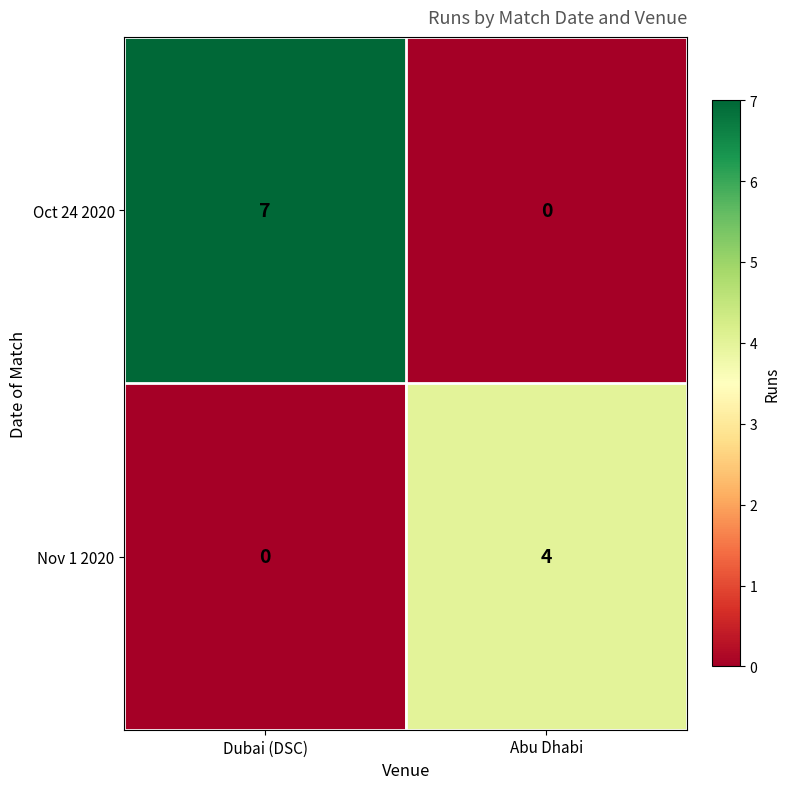

At Abu Dhabi, list the series in order from smallest to largest.

Oct 24 2020, Nov 1 2020